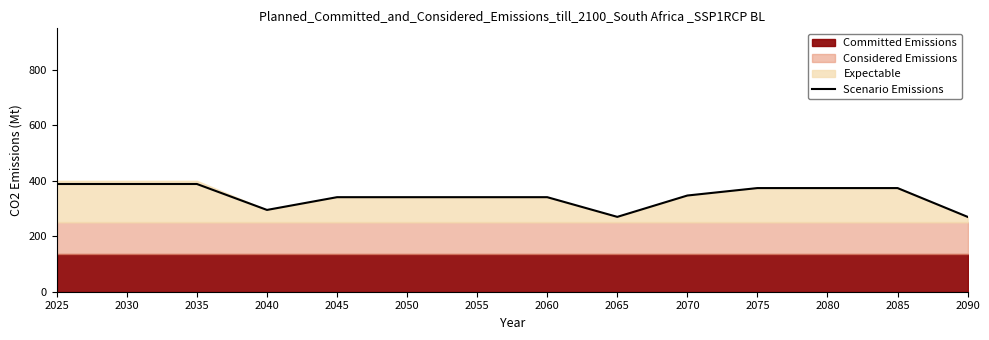

How many points are lower than both their immediate neighbors (excluding endpoints)?

3